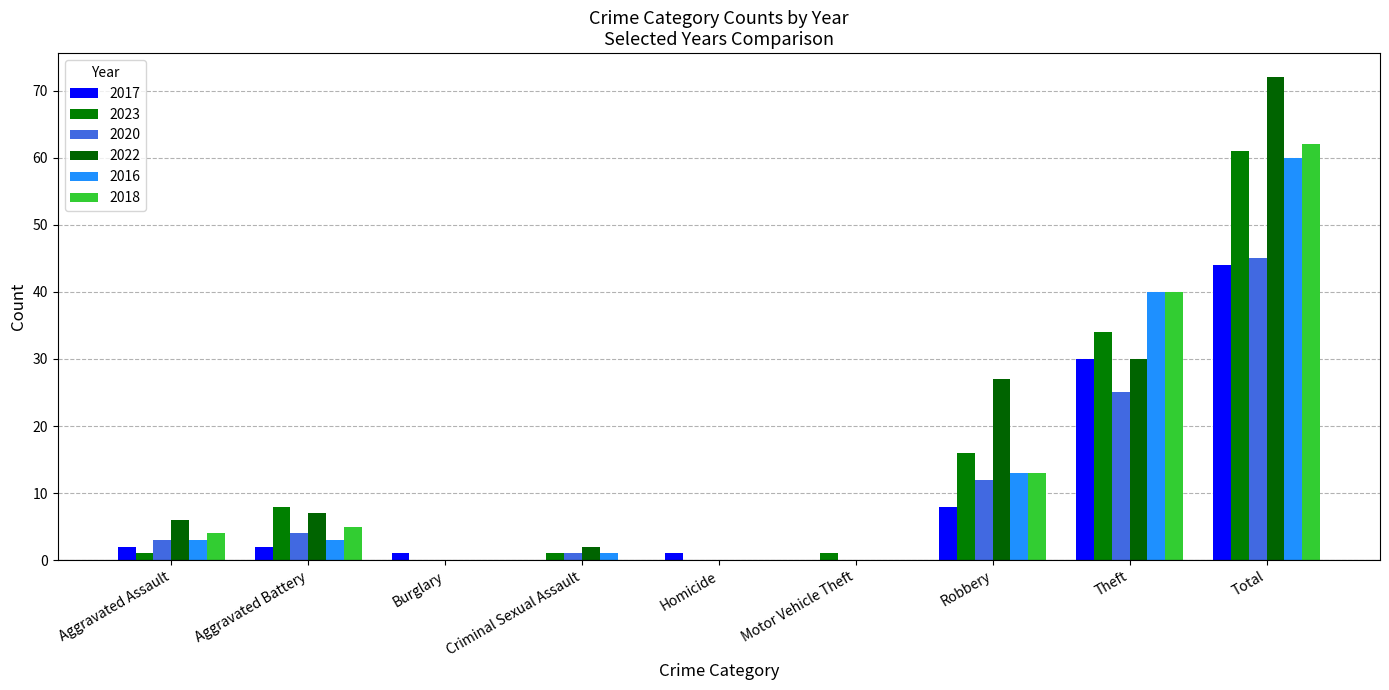

The 2022 series shows 27 at Robbery. True or false?

True